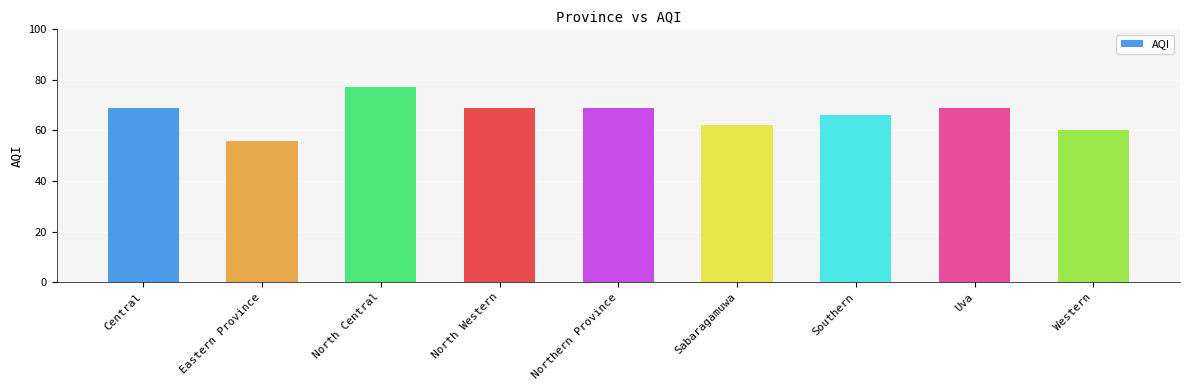

What is the sum of the values at Central and Northern Province?

138